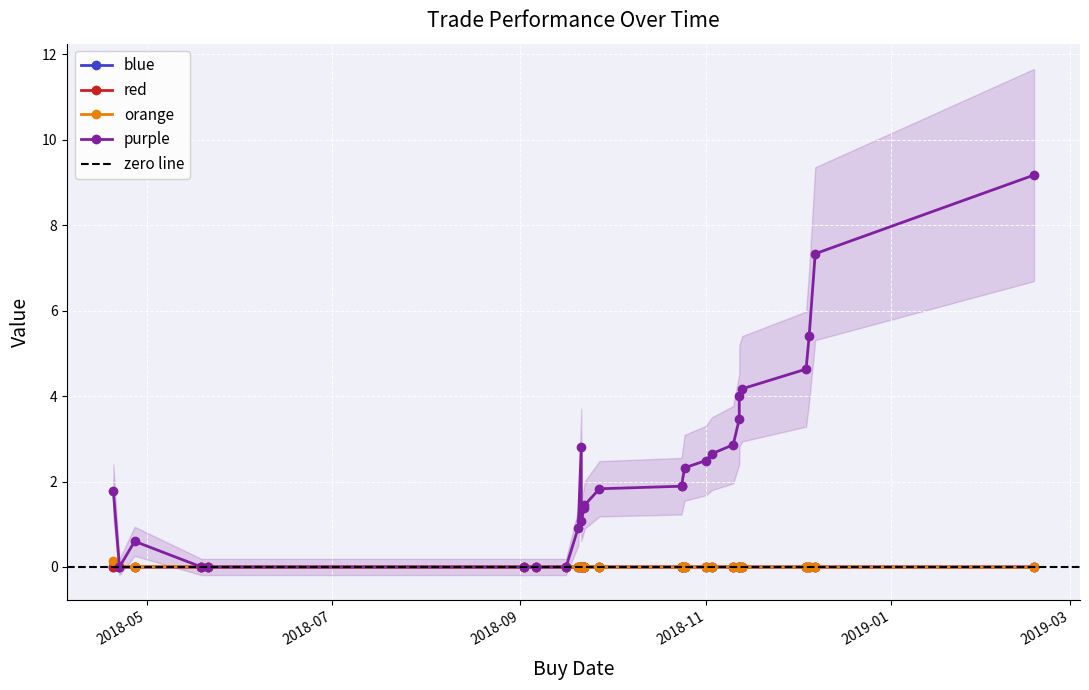

Does the chart display data point markers on the line(s)?

Yes